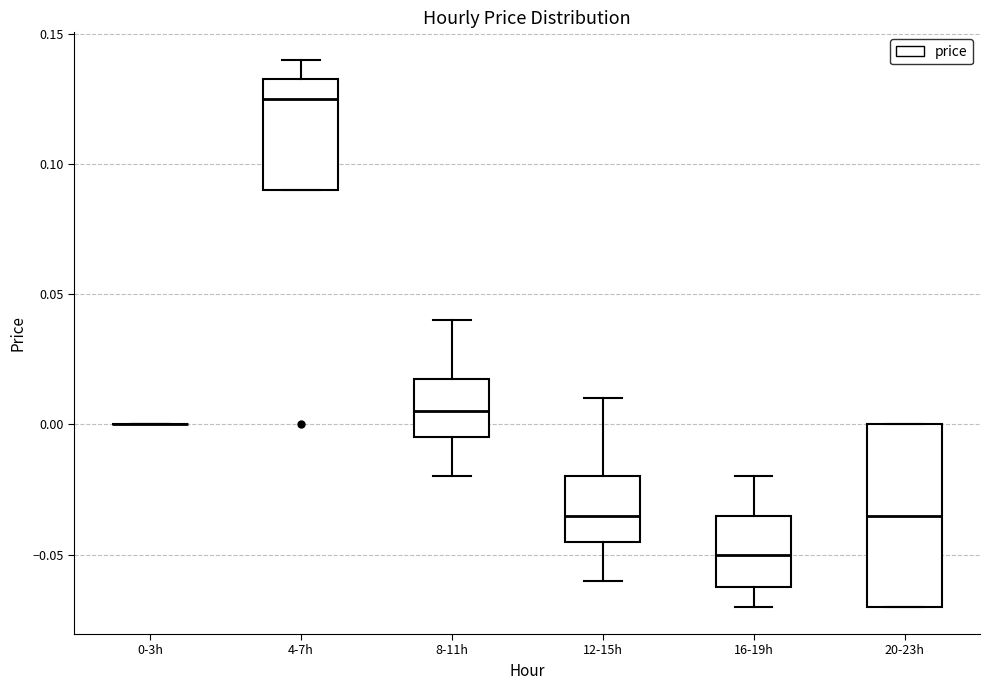

Reading left to right, transcribe this box plot: for each box, give where its median line is, the range the box spans, and where its two whiskers end, as read against the y-axis. The values are not printed on the chart, so give them approximately, as read against the axis.

0-3h: box collapsed to a line at 0.000, whiskers 0.000 to 0.000
4-7h: median 0.125, box 0.090 to 0.135, whiskers 0.090 to 0.140
8-11h: median 0.005, box -0.005 to 0.020, whiskers -0.020 to 0.040
12-15h: median -0.035, box -0.045 to -0.020, whiskers -0.060 to 0.010
16-19h: median -0.050, box -0.060 to -0.035, whiskers -0.070 to -0.020
20-23h: median -0.035, box -0.070 to 0.000, whiskers -0.070 to 0.000